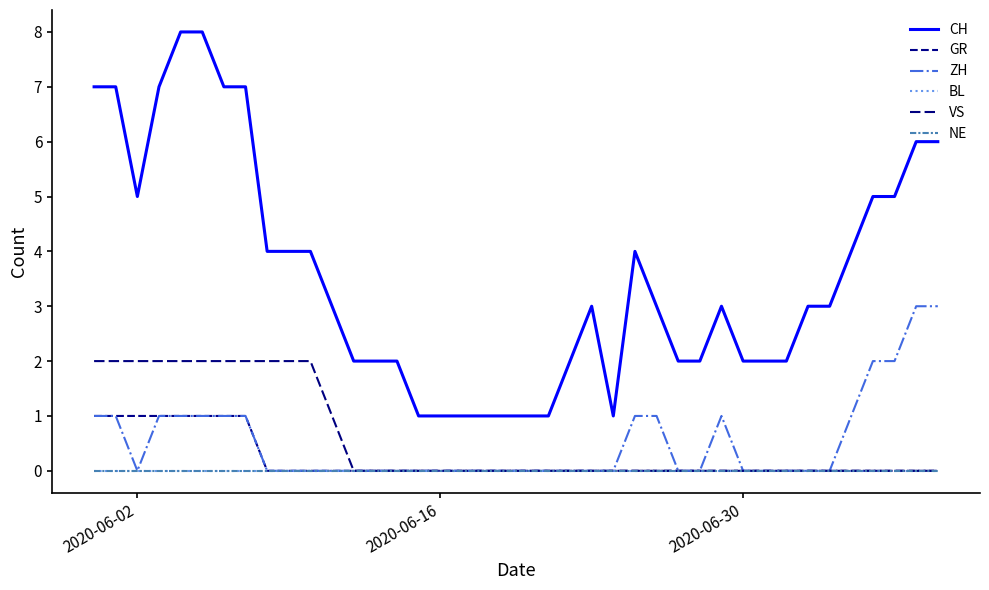

Is this an area chart (filled region under the line)?

No